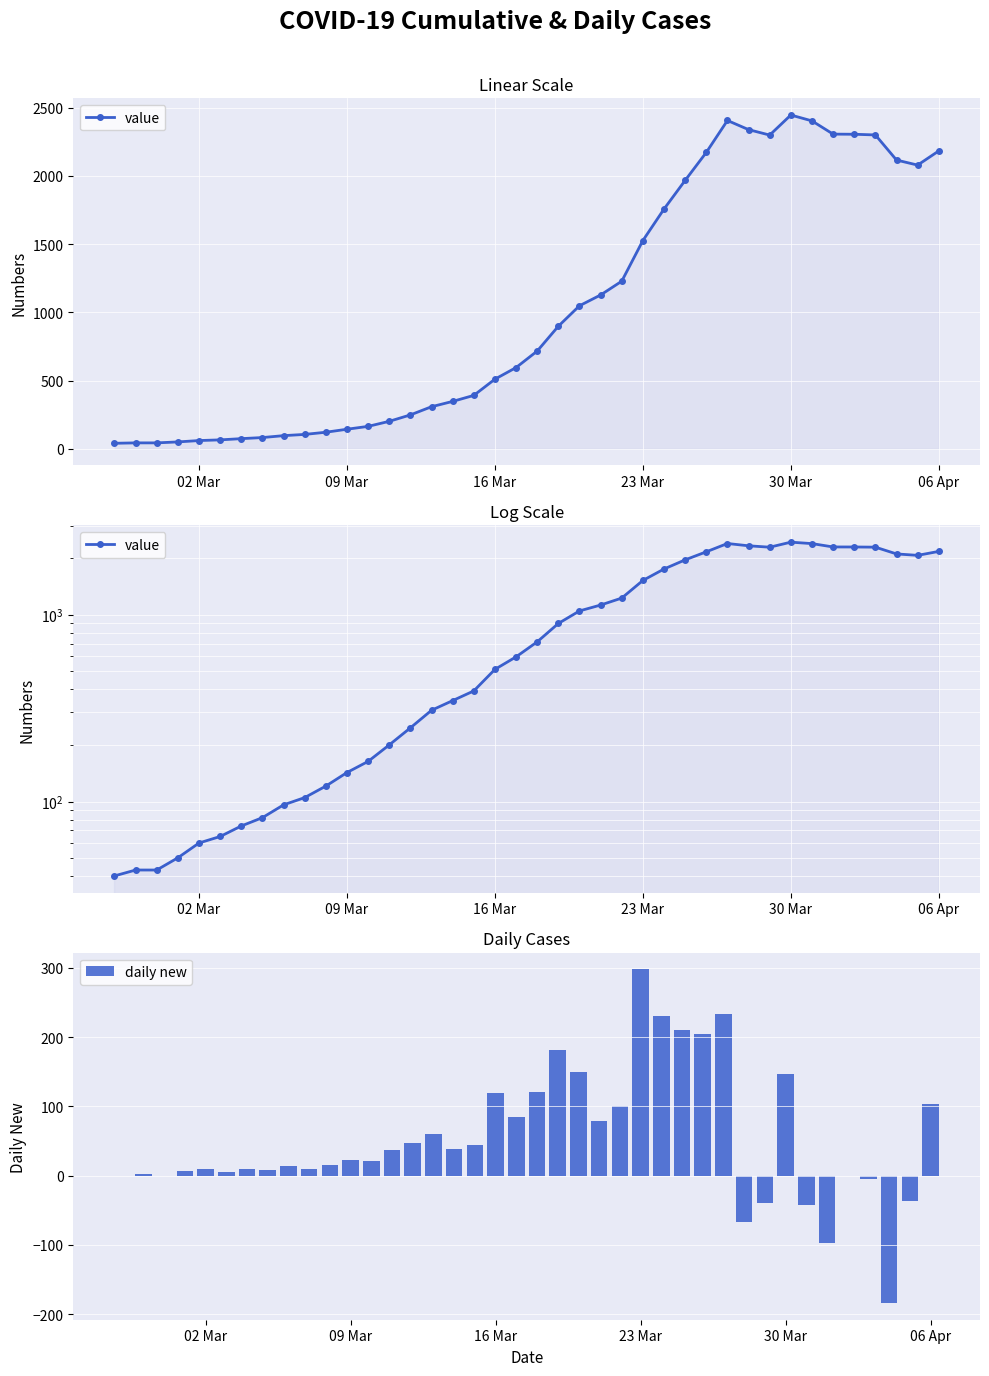

What is the highest value of the daily new series?

298